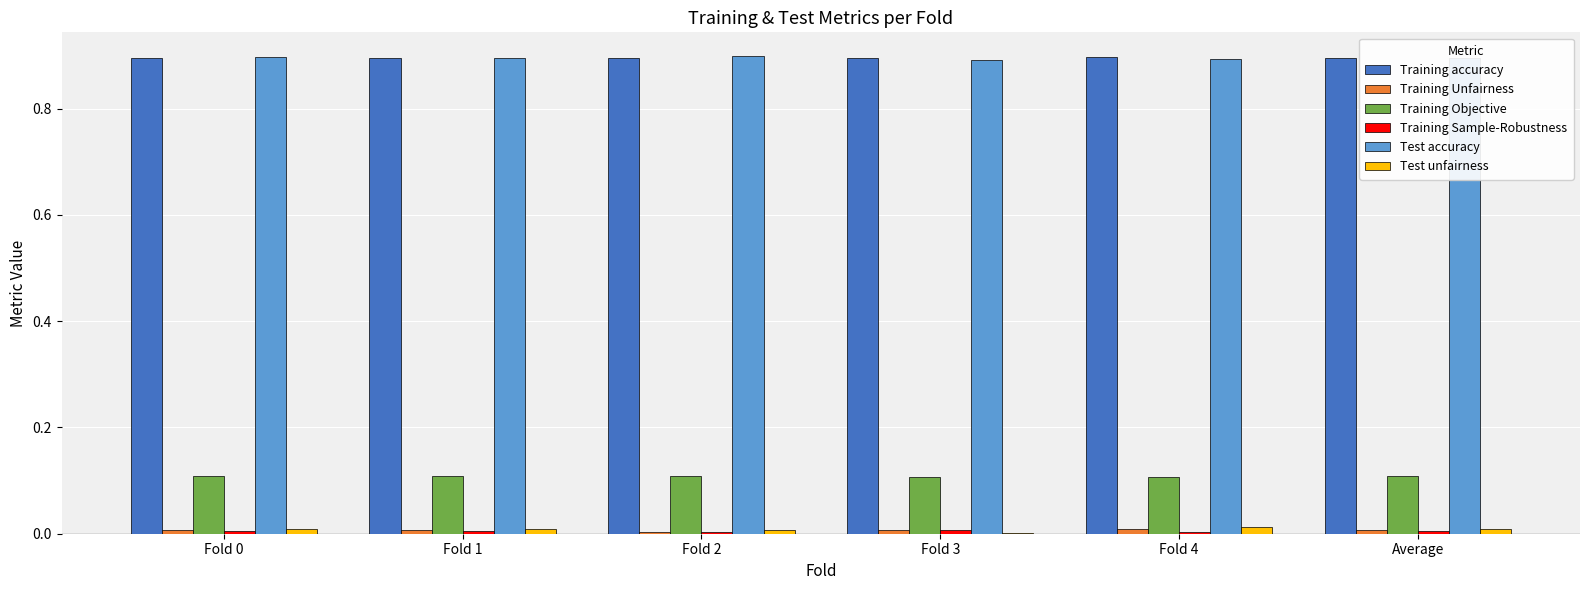

What is the maximum value for Test accuracy?

0.9